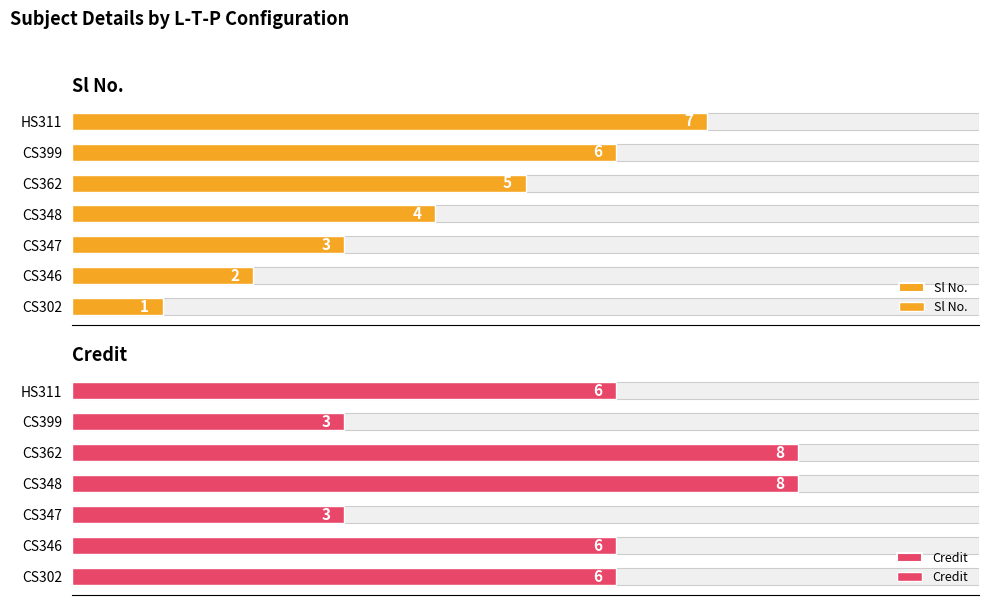

How many values in the Sl No. series exceed 4?

3